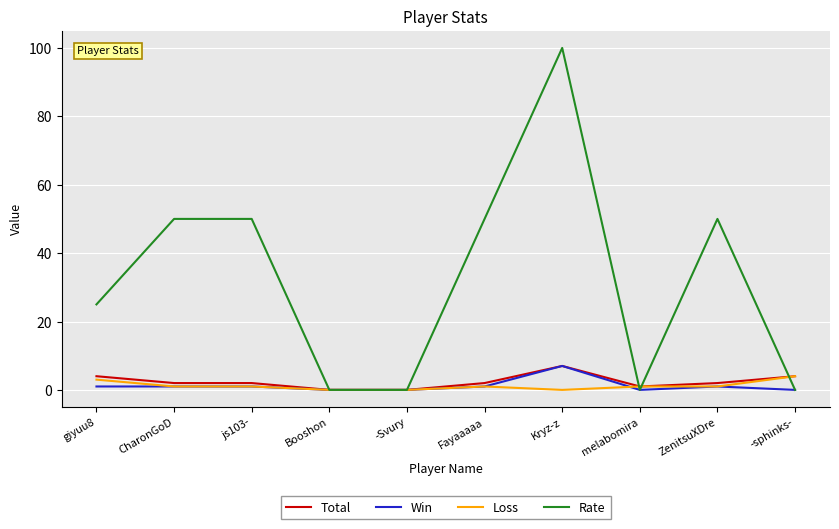

Does the chart display data point markers on the line(s)?

No